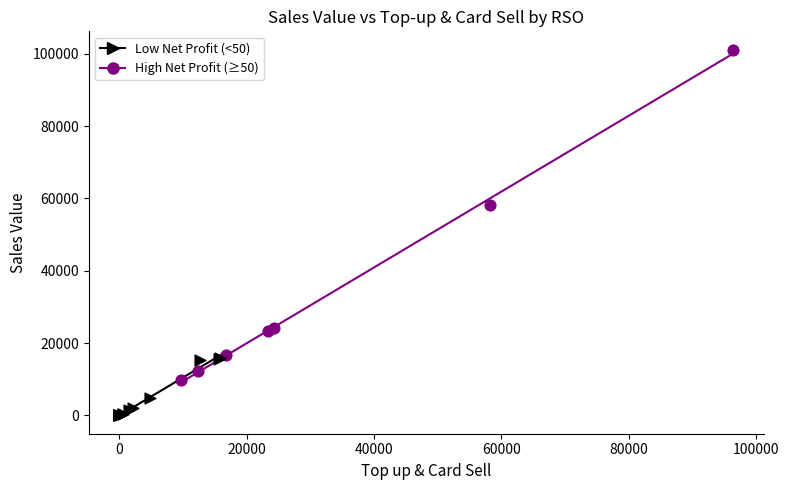

Which series has the widest spread of Y values?

High Net Profit (≥50)